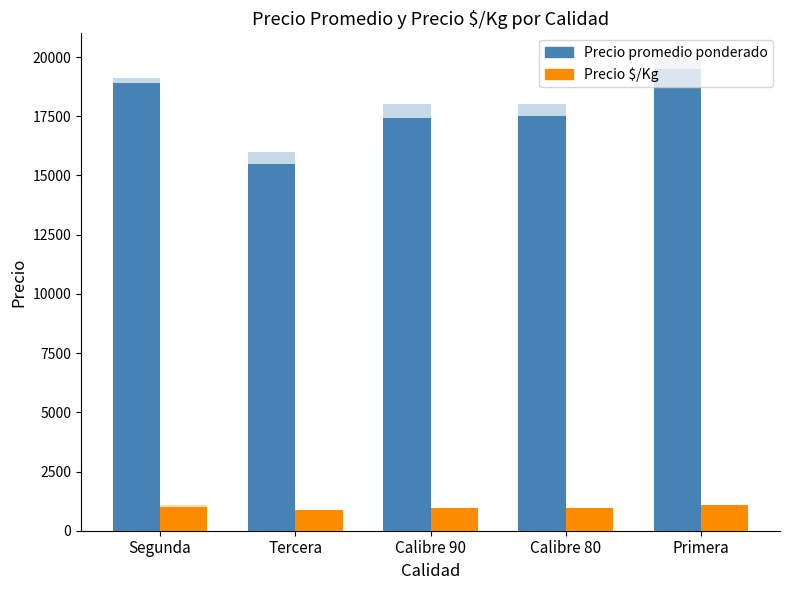

What is the maximum value shown in the chart?

19500